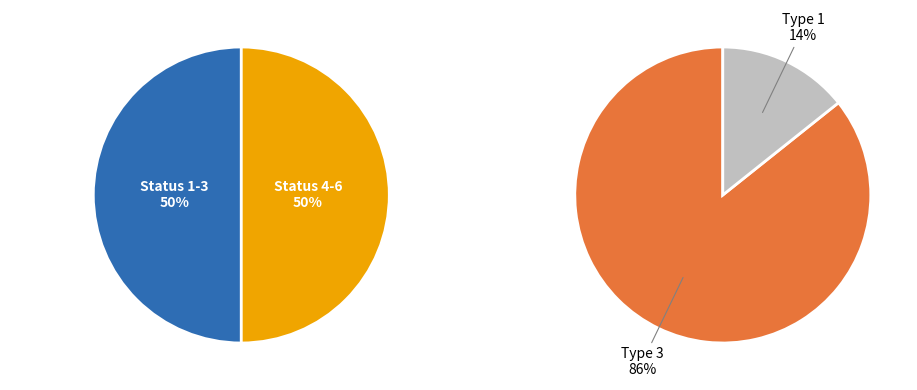

Which category has the biggest portion of the pie?

Violation Type 3